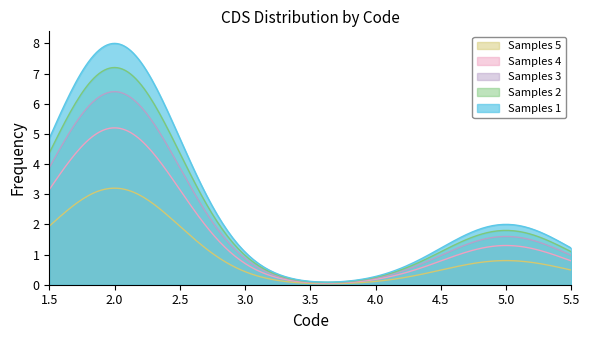

Which series has the widest spread of values?

Samples 1